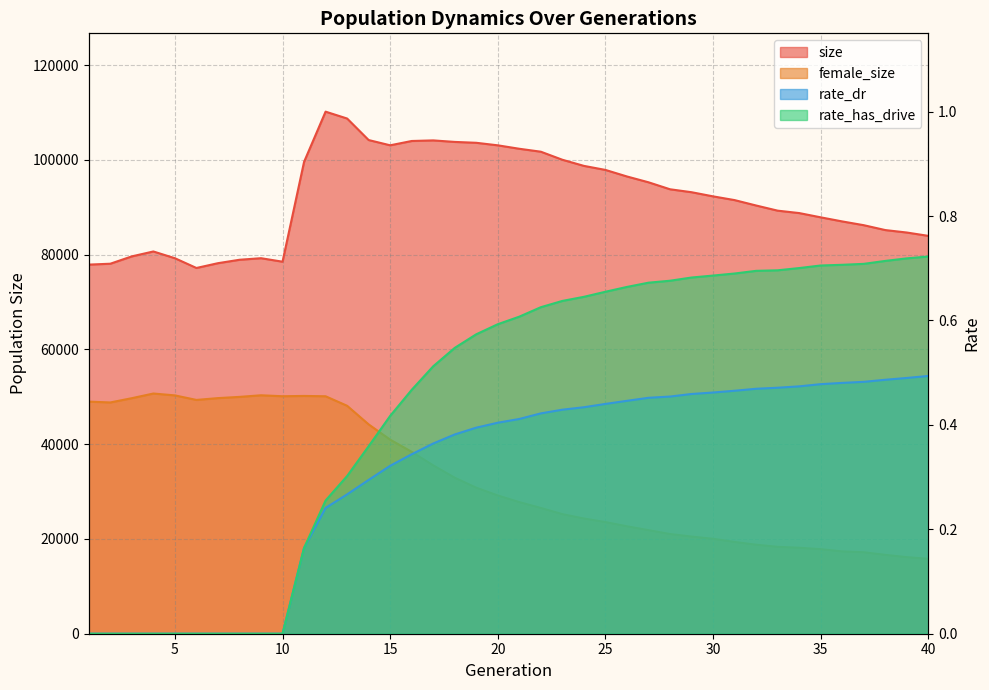

Between 33 and 40, which is larger?

33